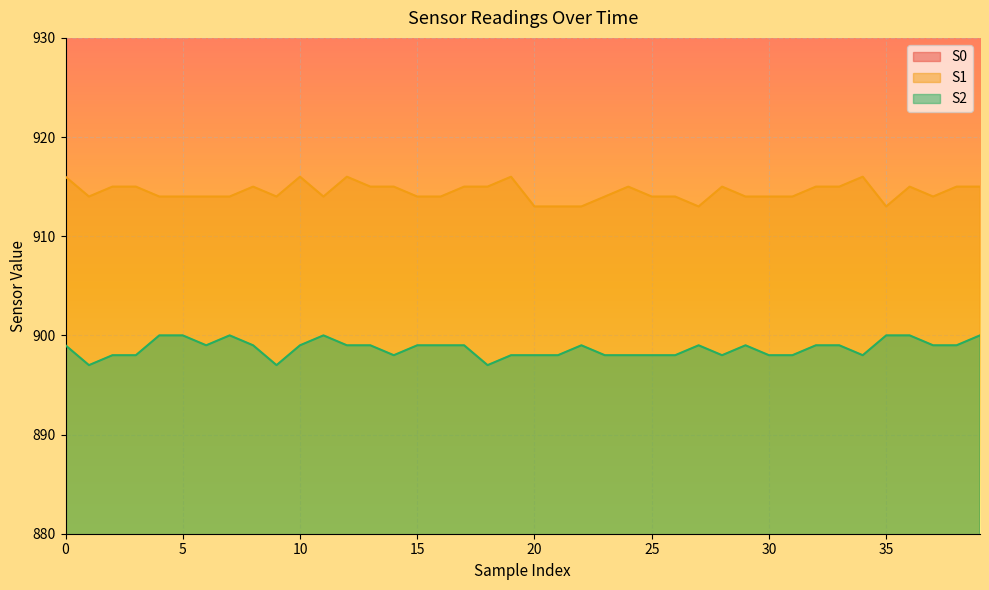

Count the number of data series in this chart.

3